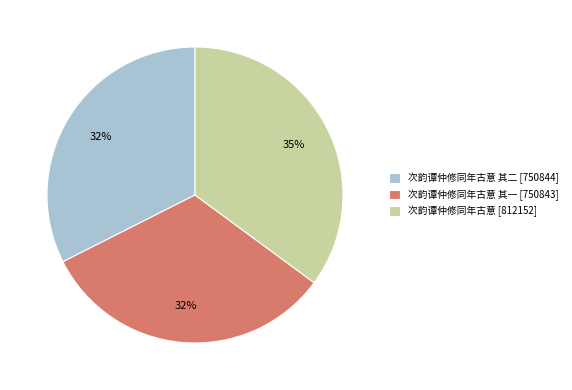

How many slices are in this pie chart?

3